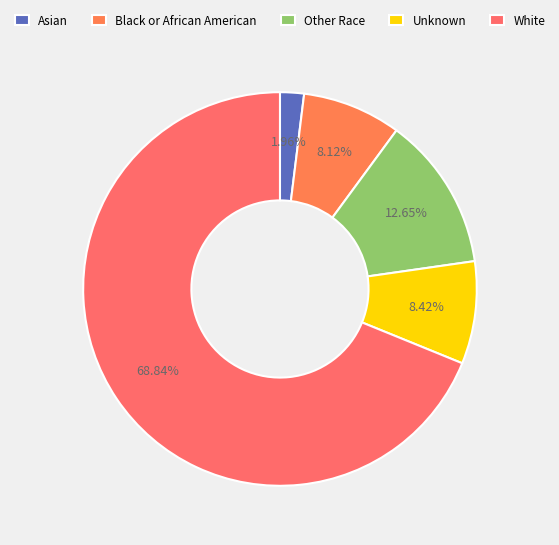

What percentage do Unknown and Other Race together represent?

21.1%